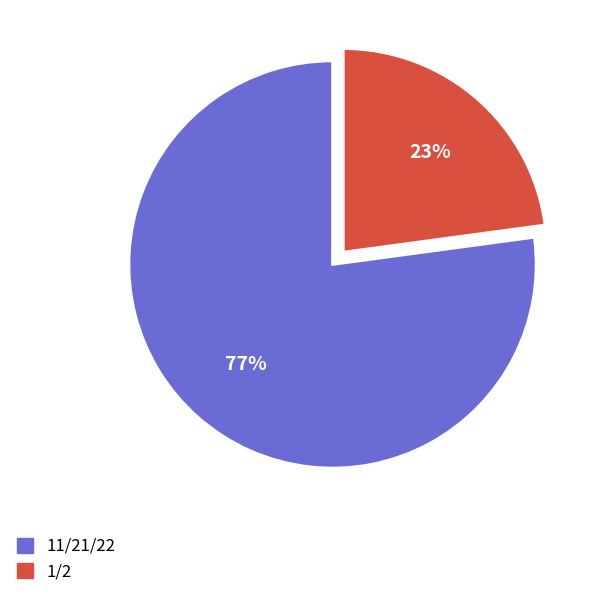

Does any single category account for the majority?

Yes